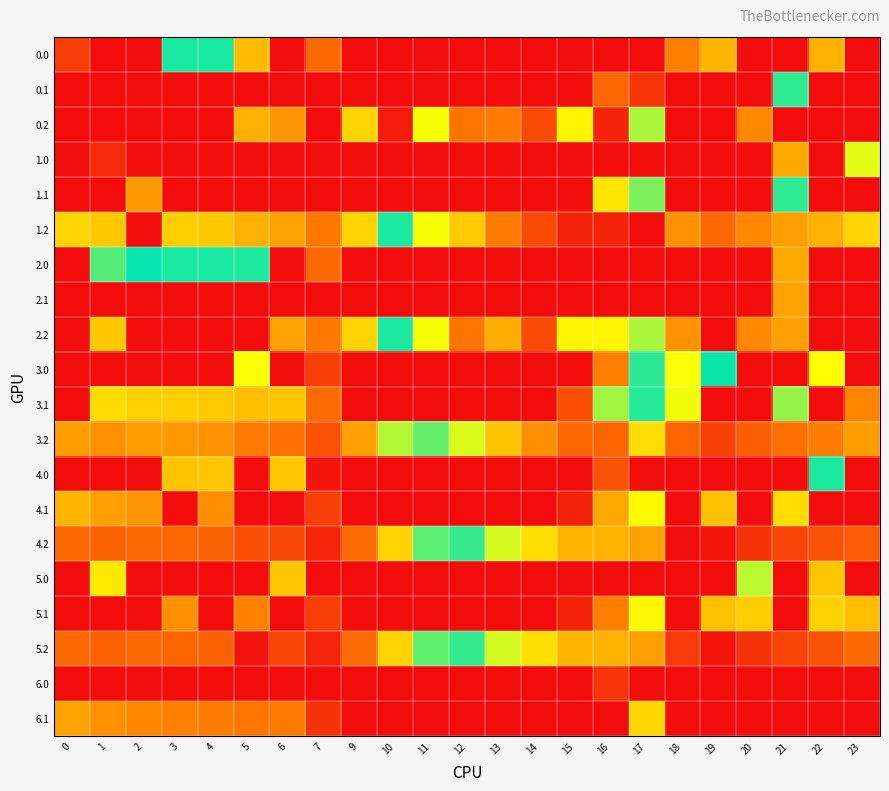

At how many categories does at least one series exceed 593?

4